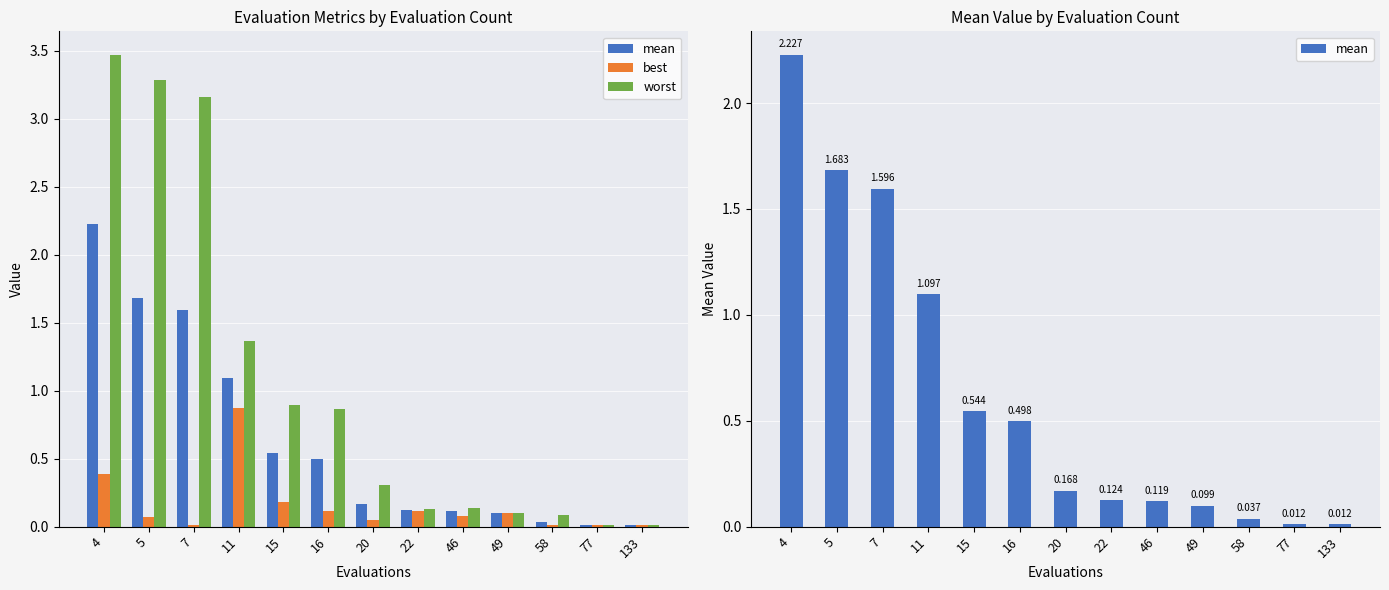

Which label corresponds to the largest value in the chart?

4